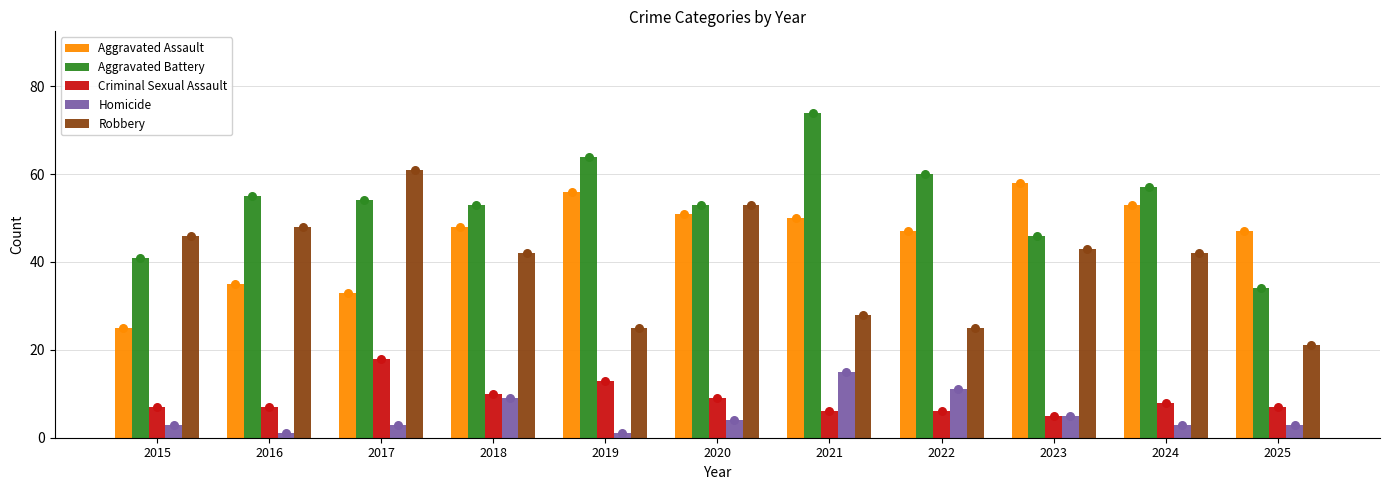

Which series has the largest Y range (max minus min)?

Aggravated Battery